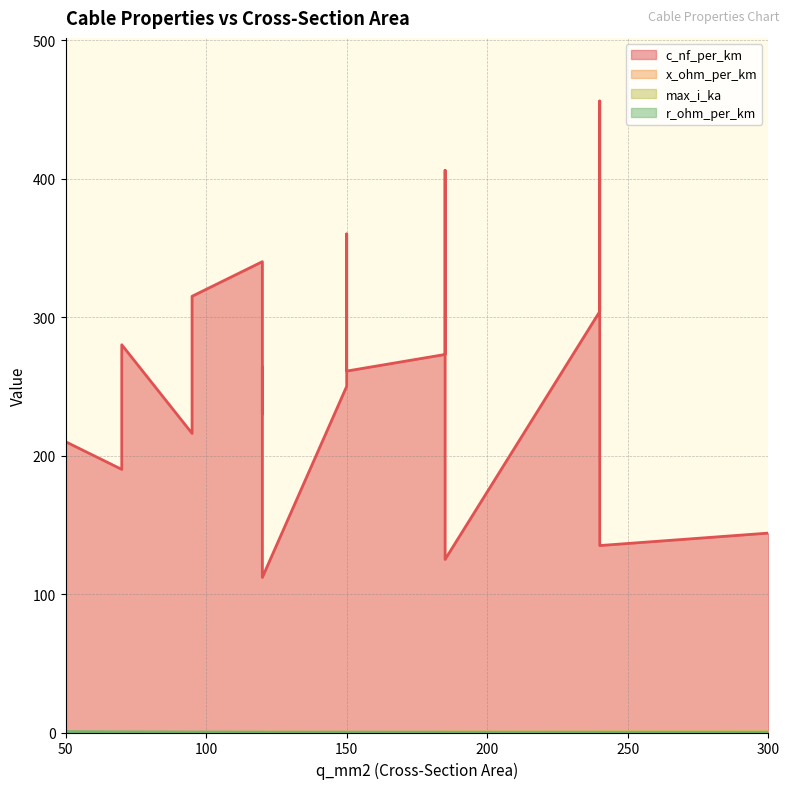

What is the sum of the c_nf_per_km values at 50 and 300?

354.0